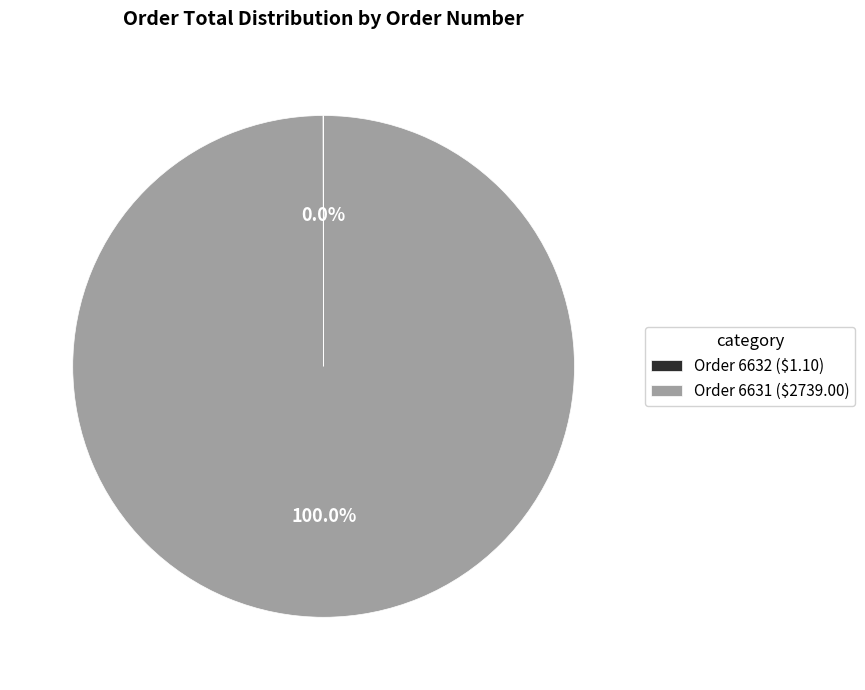

Is Order 6631 ($2739.00) the majority of the pie?

Yes